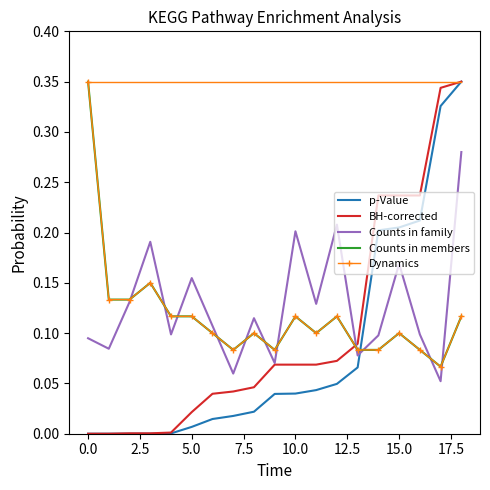

At which category is the sum across all series the highest?

18